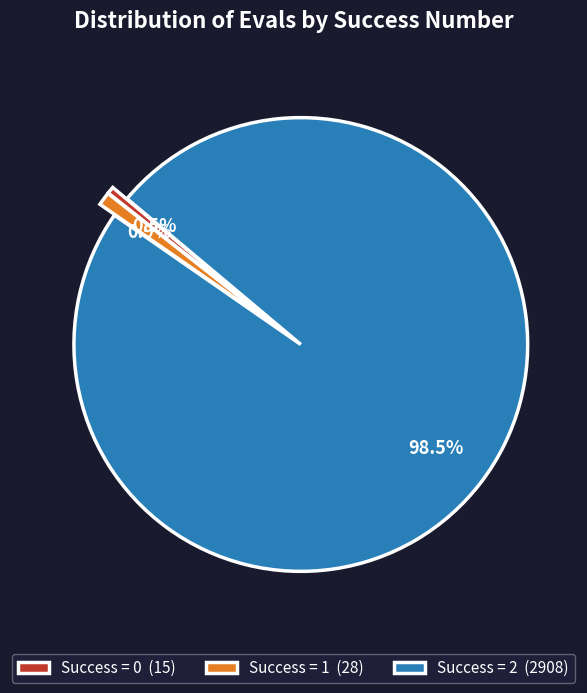

What is the largest slice in the pie chart?

Success = 2 (2908)